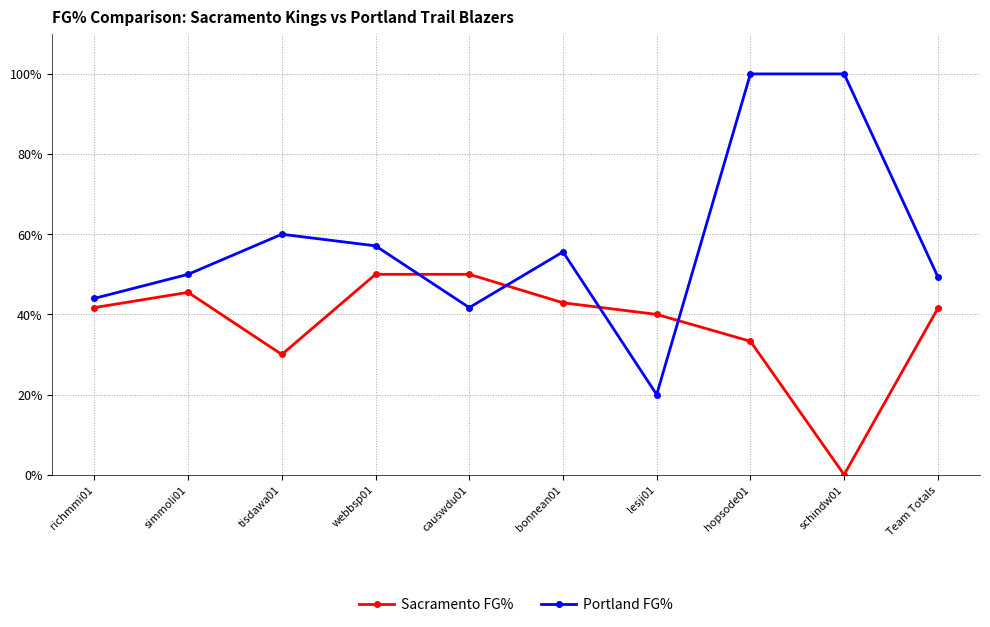

Does the chart have visible grid lines?

Yes